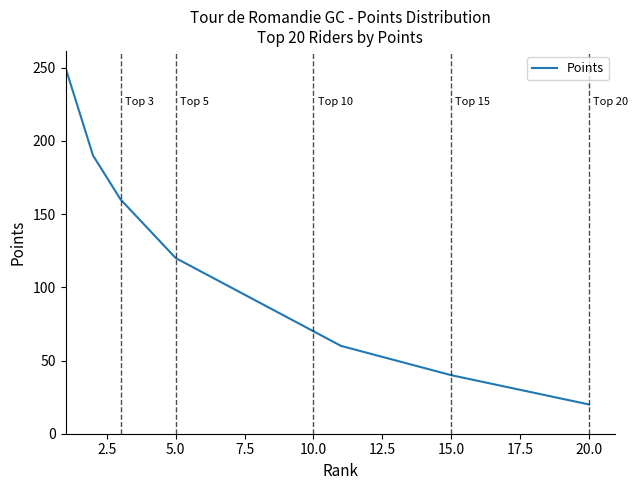

What is the maximum value shown in the chart?

250